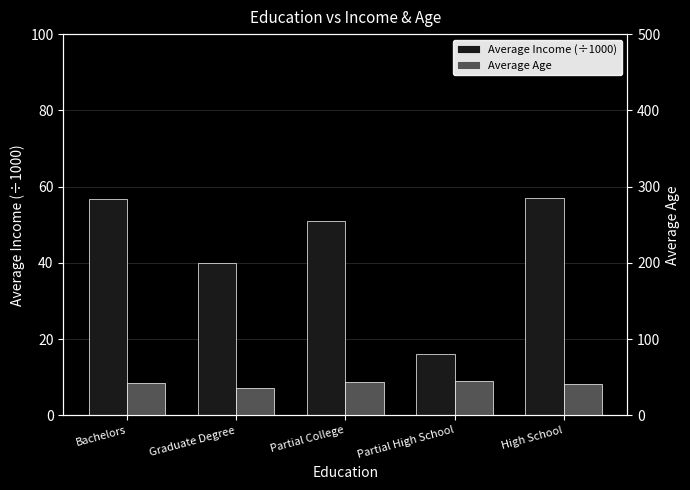

What is the smallest value displayed?

16.0